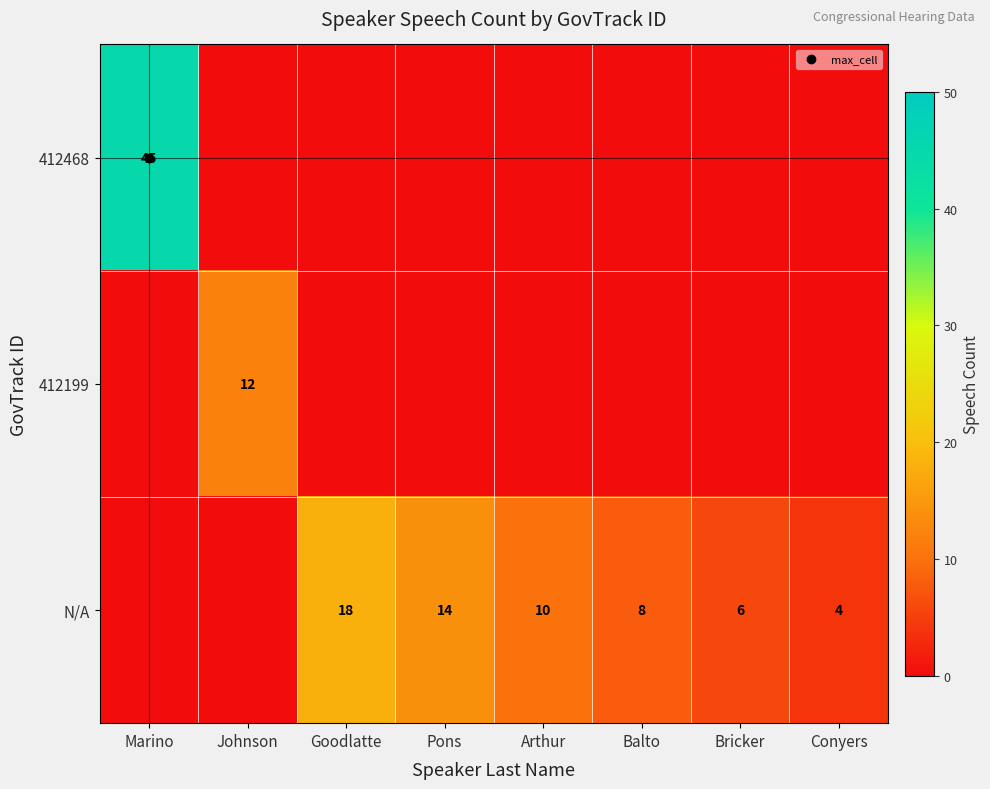

Read the 412468 value at Marino.

45